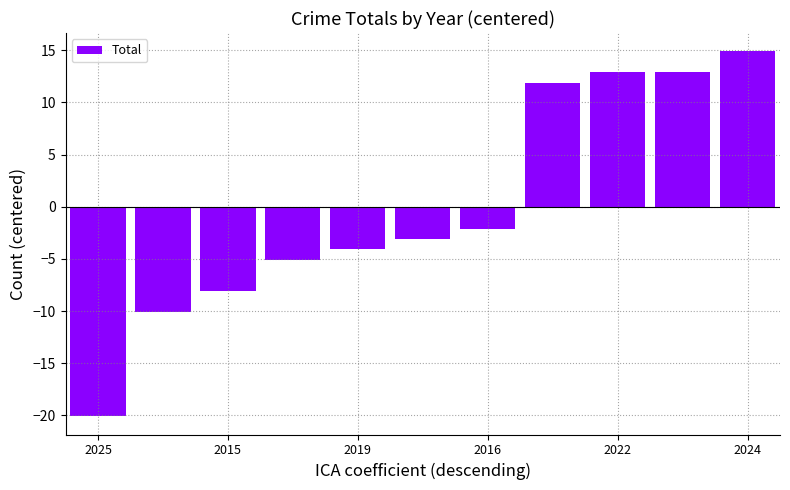

What is the difference between the maximum and minimum values?

35.0